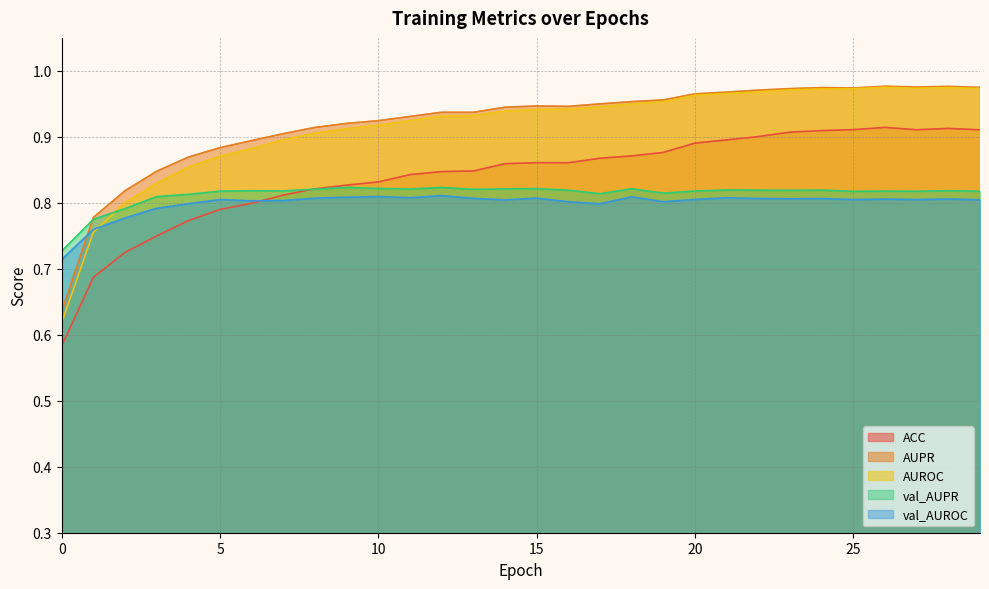

In ACC, how many points are higher than both neighbors (excluding endpoints)?

3